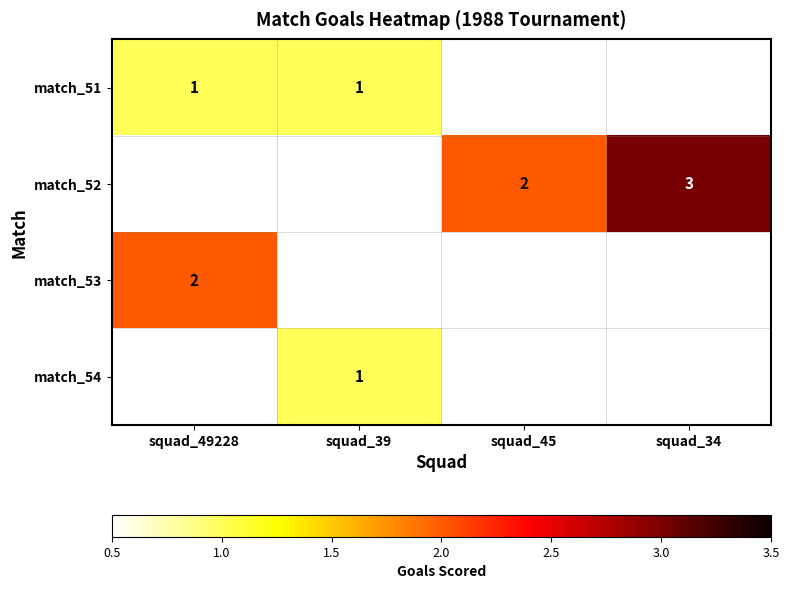

True or false: match_52 has a value of 3 at squad_34.

True